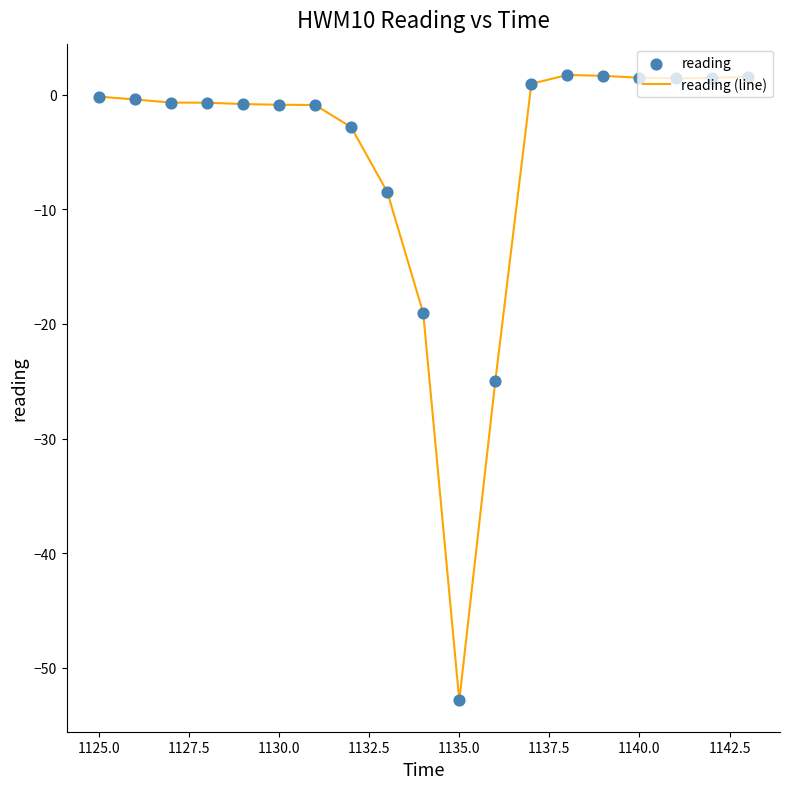

What is the greatest value displayed?

1.7